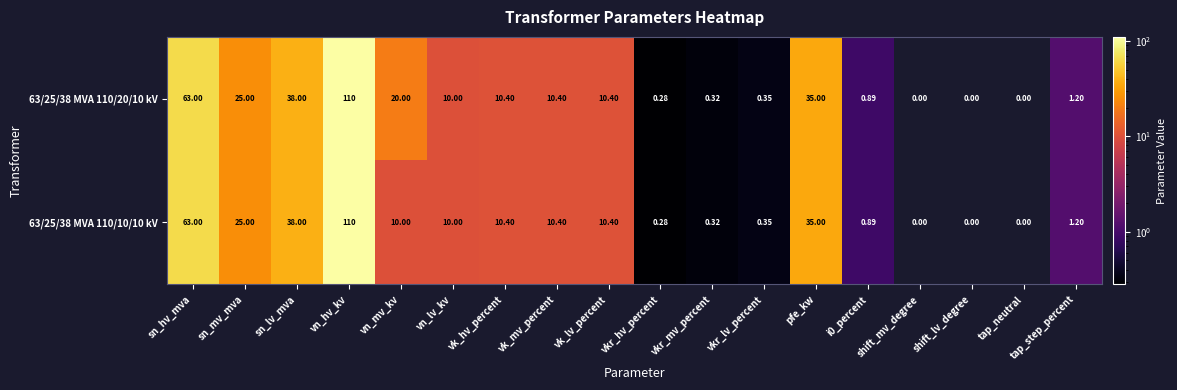

Which category has the highest value in the 63/25/38 MVA 110/20/10 kV series?

vn_hv_kv